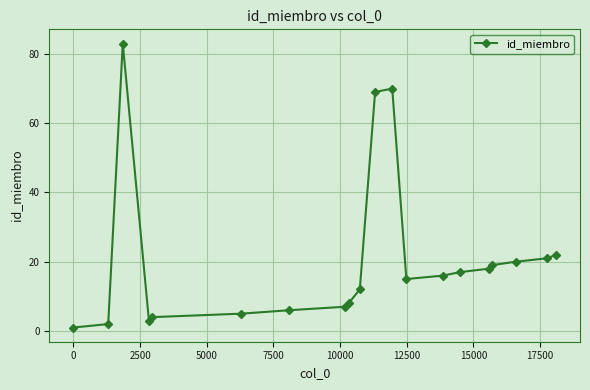

How many lines are shown in the chart?

1